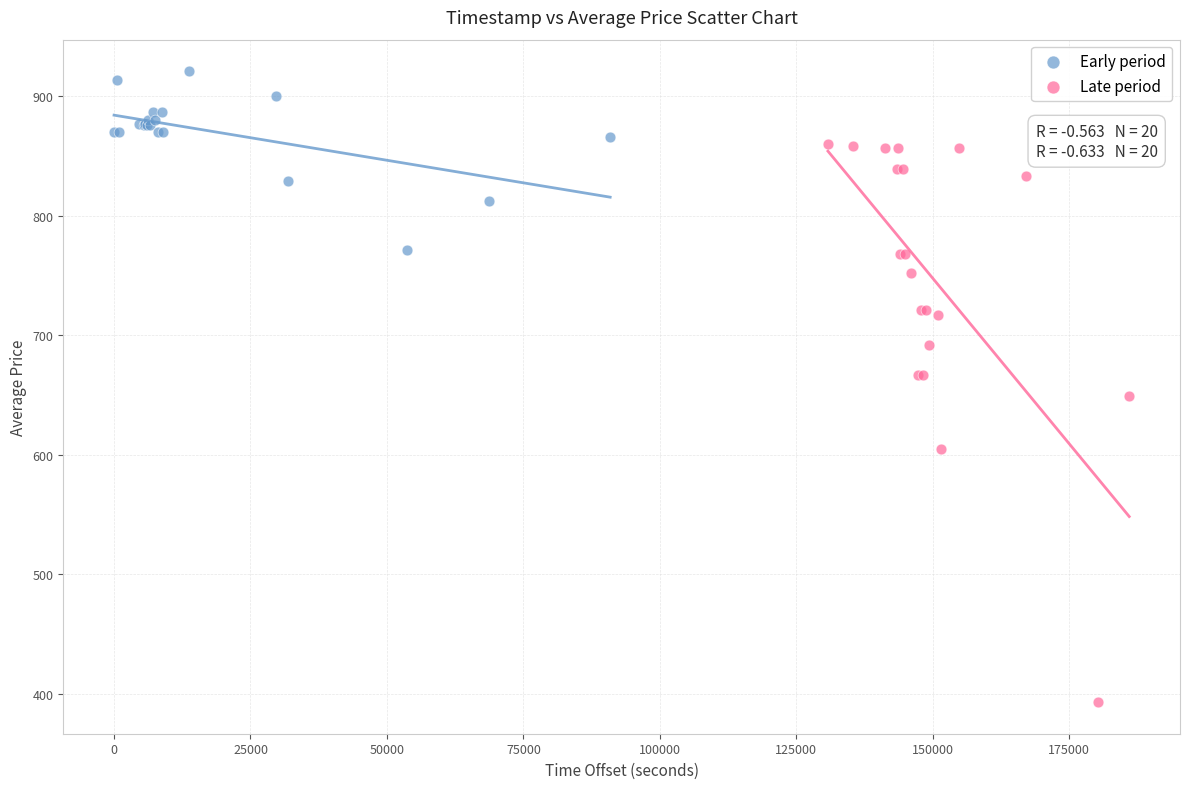

Which series reaches the maximum Y coordinate?

Early period